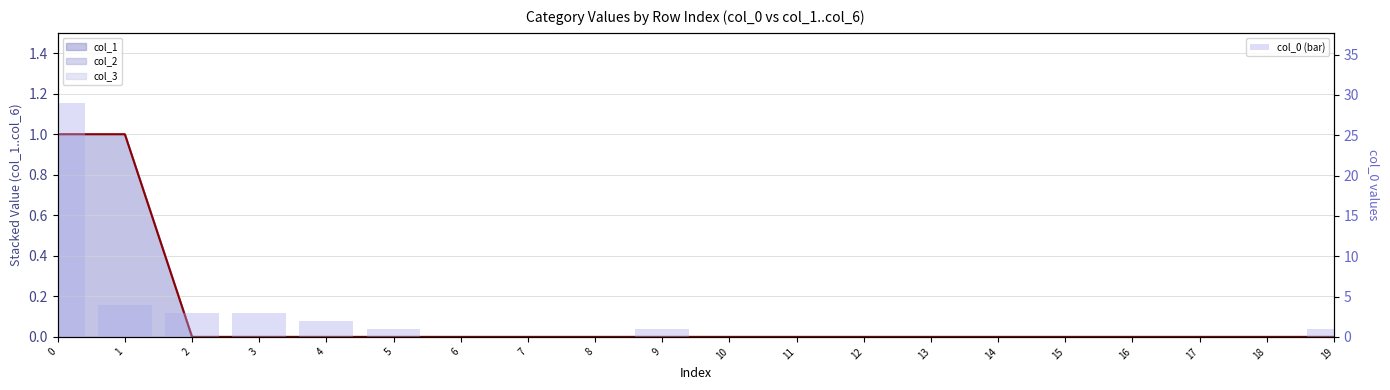

Which series has the largest range (max minus min)?

col_0 (bar)